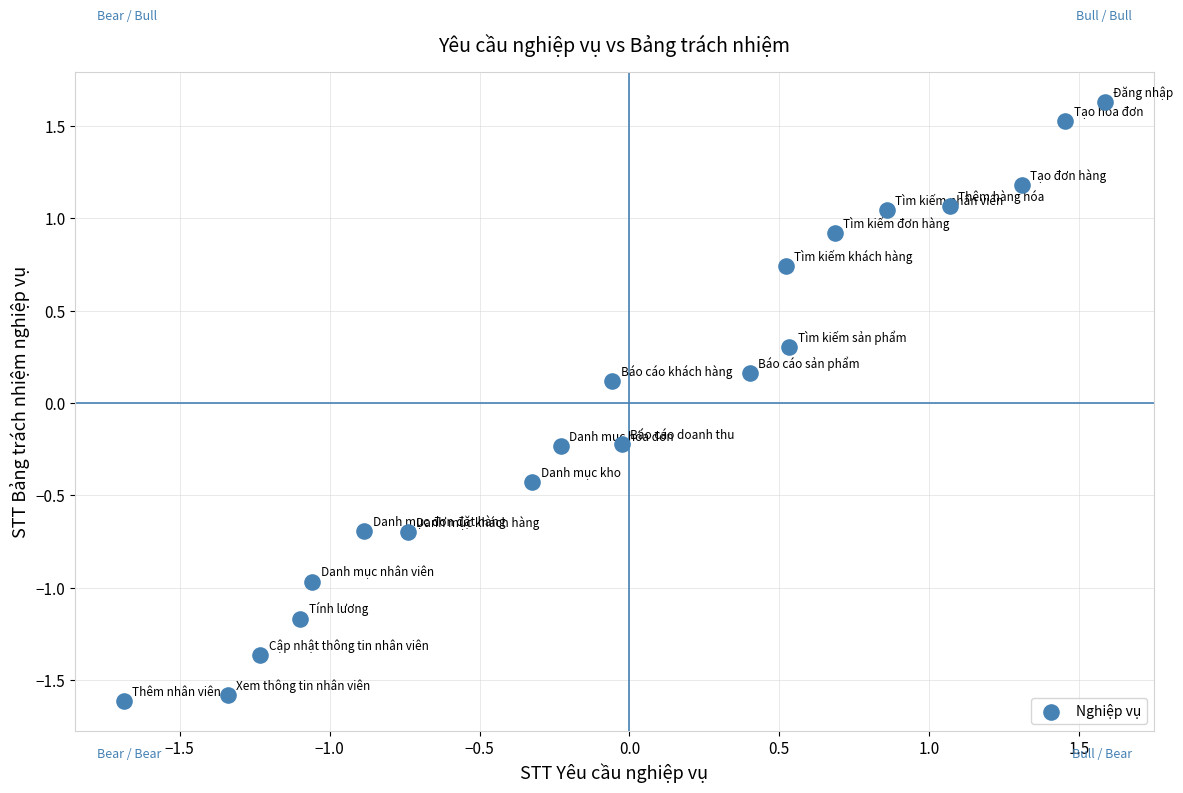

What is the range of Y values (max minus min)?

3.2